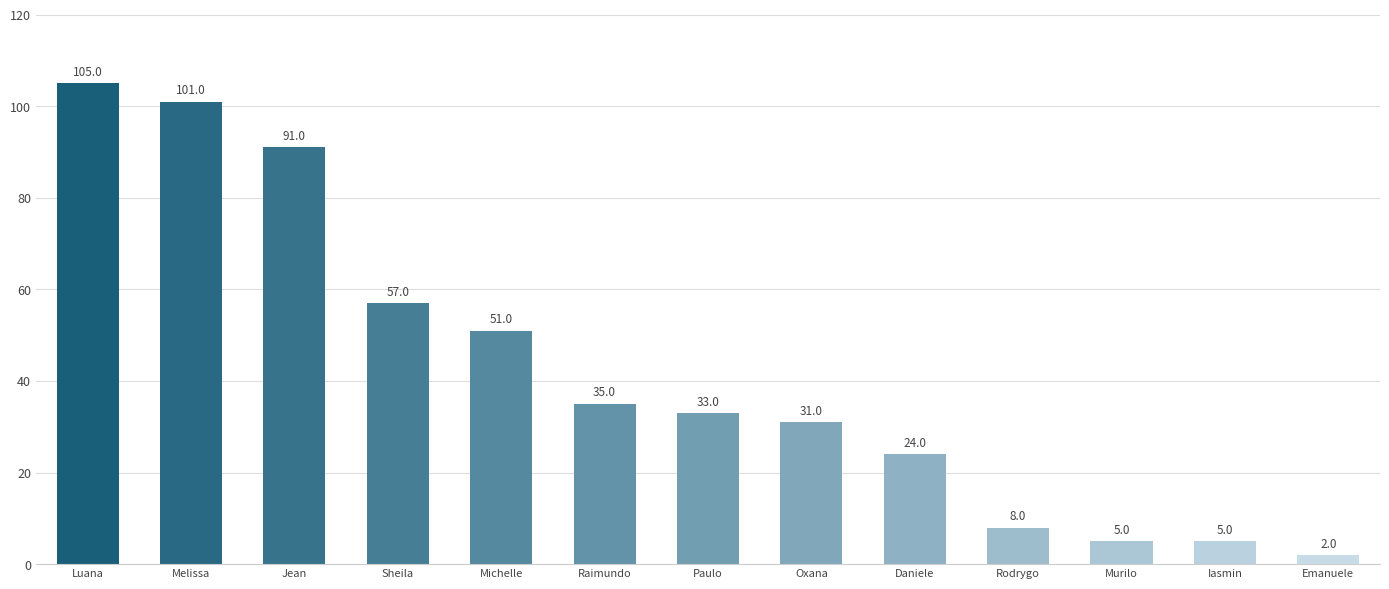

Which category has the highest value across all series?

Luana